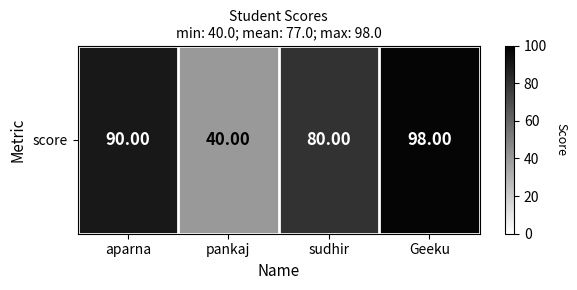

Reading left to right, extract all data points from this chart.

aparna=90	pankaj=40	sudhir=80	Geeku=98